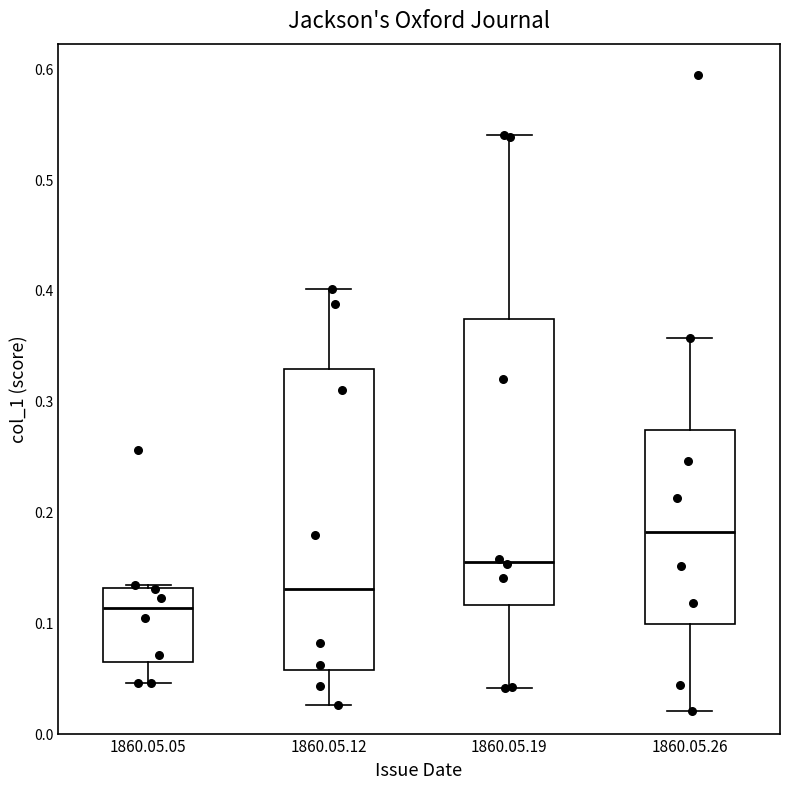

Where does the median line of the box for 1860.05.19 sit on the y-axis? The values are not printed on the chart, so give them approximately, as read against the axis.

0.15